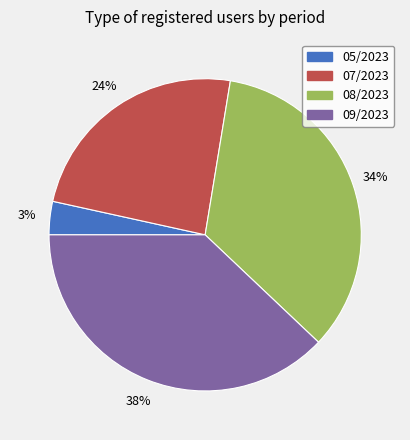

How many slices are in this pie chart?

4